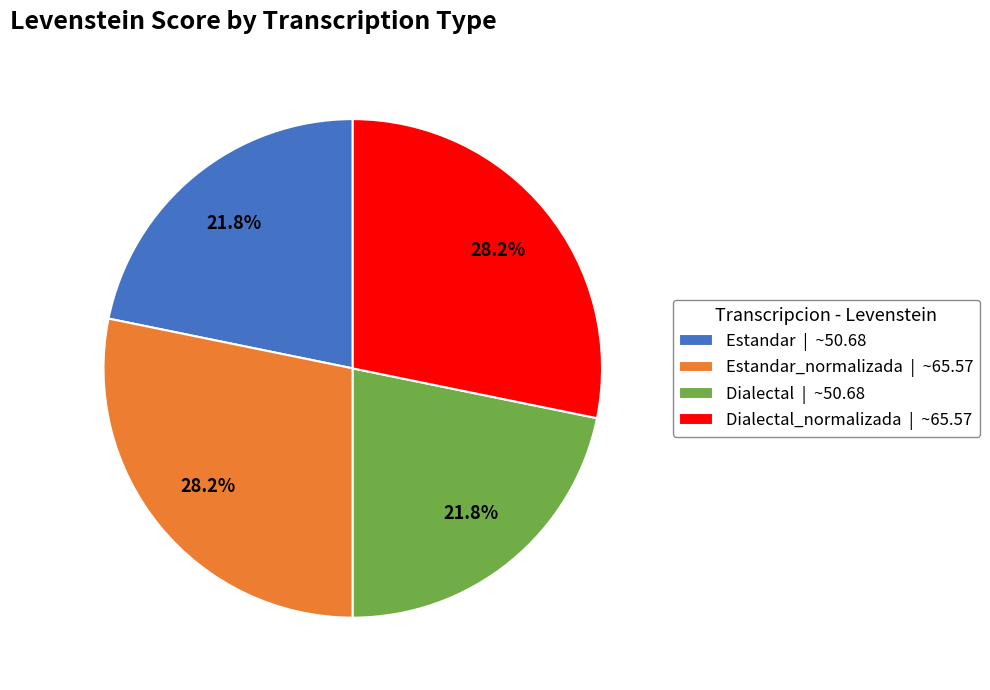

What percentage do Estandar_normalizada | ~65.57 and Estandar | ~50.68 together represent?

50.0%